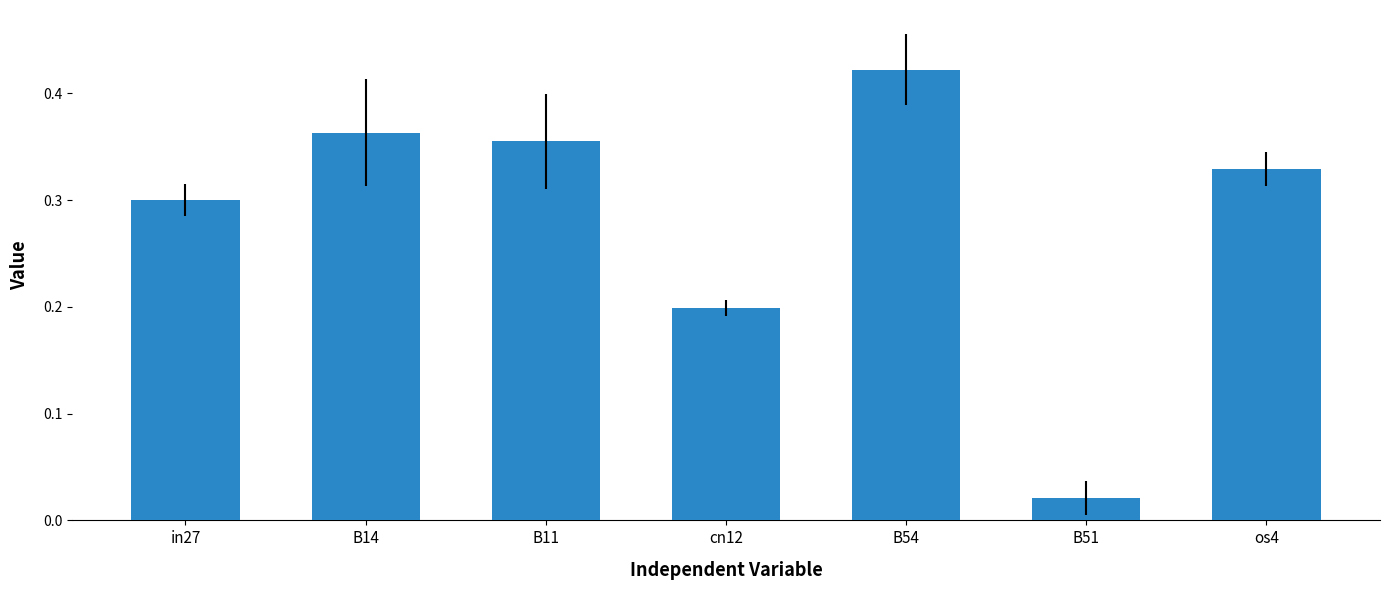

What is the label of the 5th bar from the right?

B11